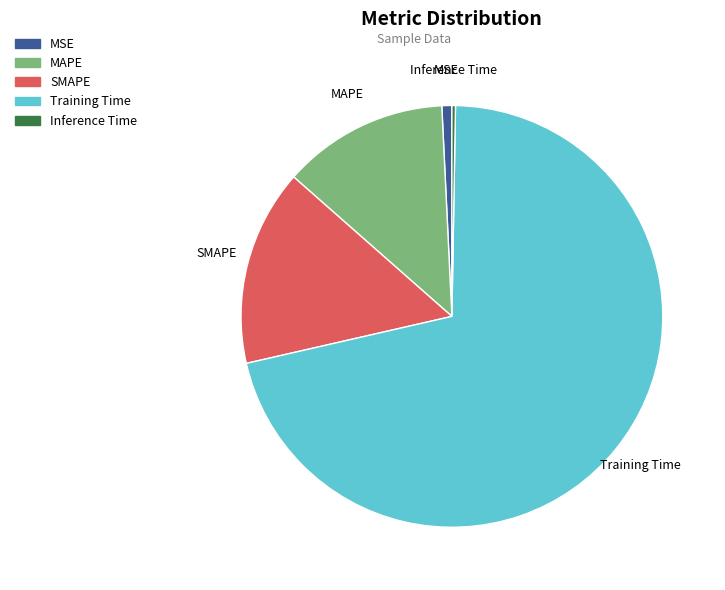

Between MAPE and SMAPE, which is larger?

SMAPE